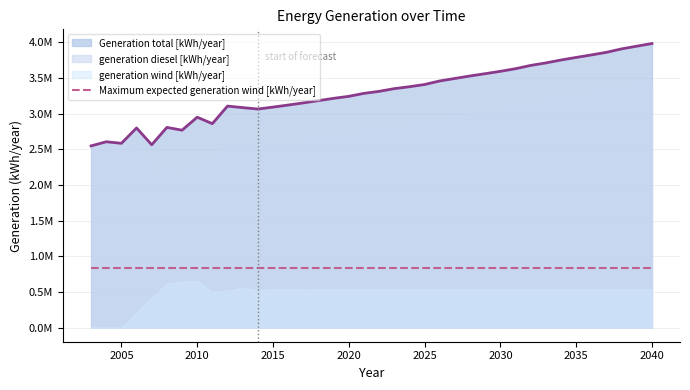

Where is the first local minimum for generation diesel [kWh/year]?

2005